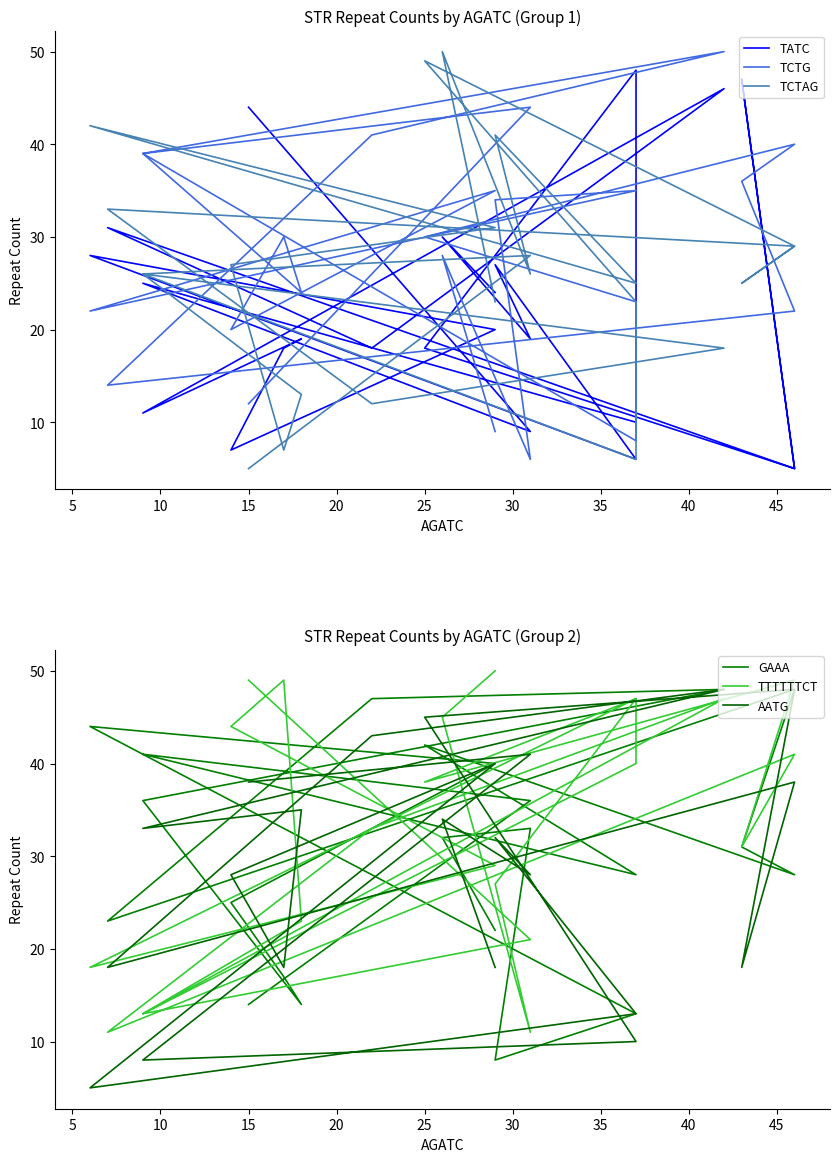

What are all the series names shown in the legend?

TATC, TCTG, TCTAG, GAAA, TTTTTTCT, AATG